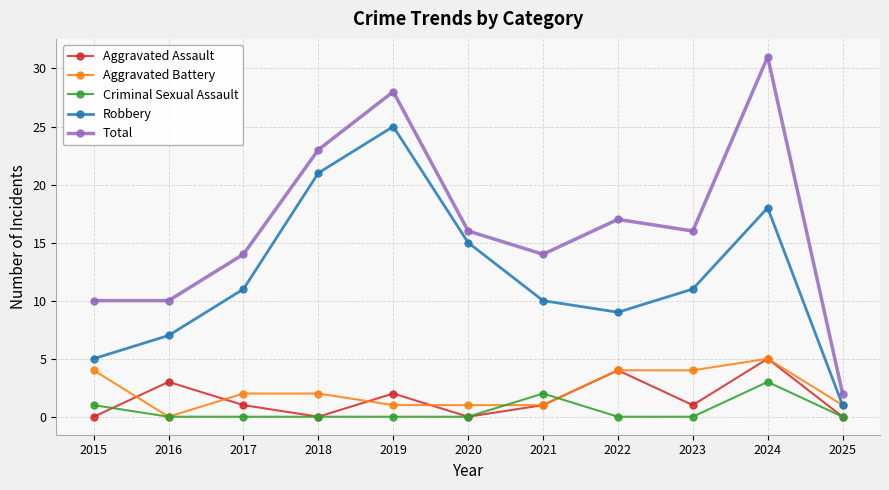

True or false: Aggravated Assault has a value of 0 at 2015.

True